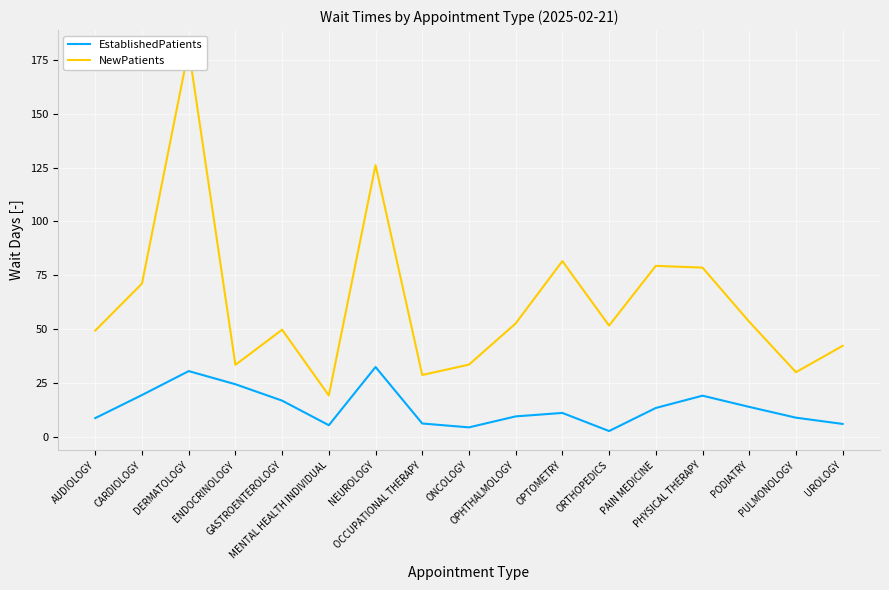

Where is the first local minimum for NewPatients?

ENDOCRINOLOGY